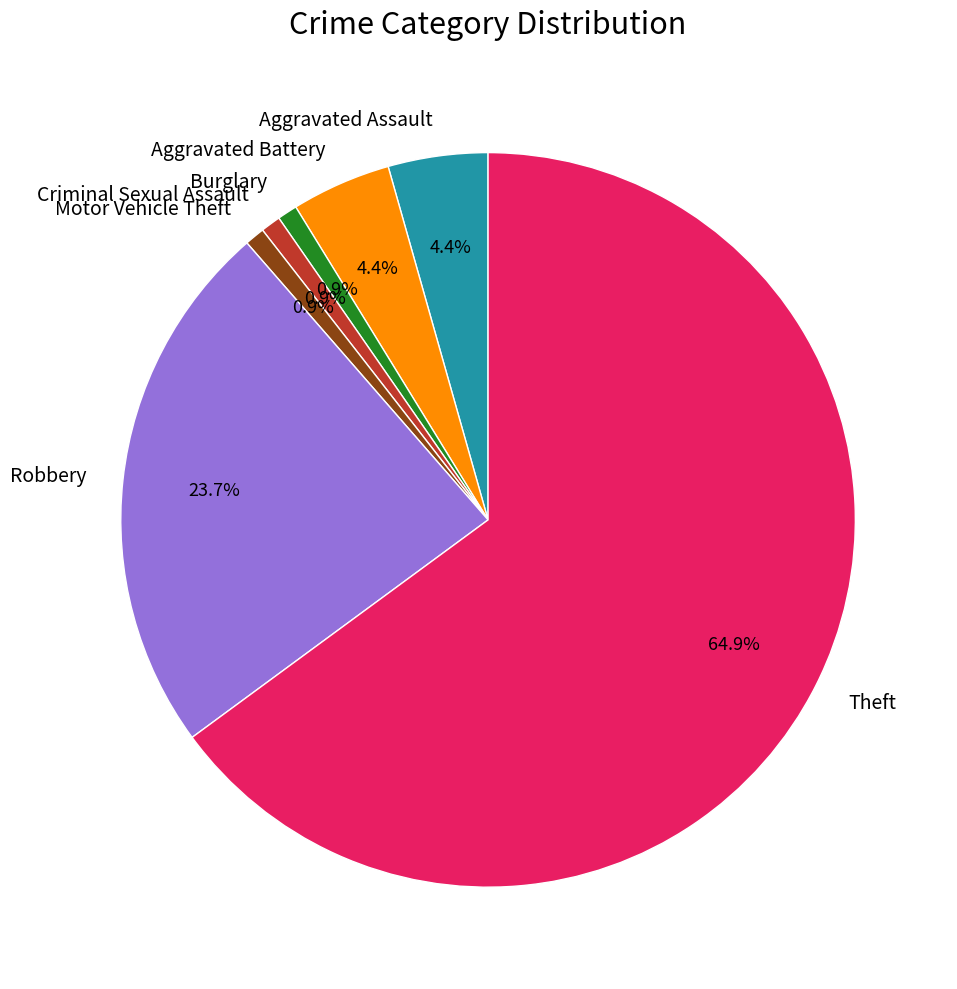

What percentage is the Robbery slice, to the nearest percent?

24%